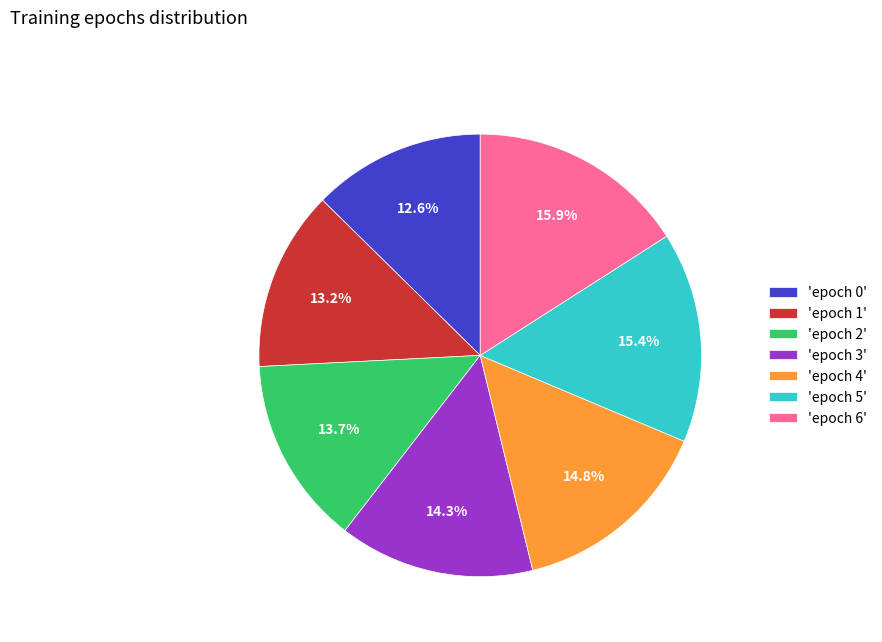

Is there a majority slice in this chart?

No